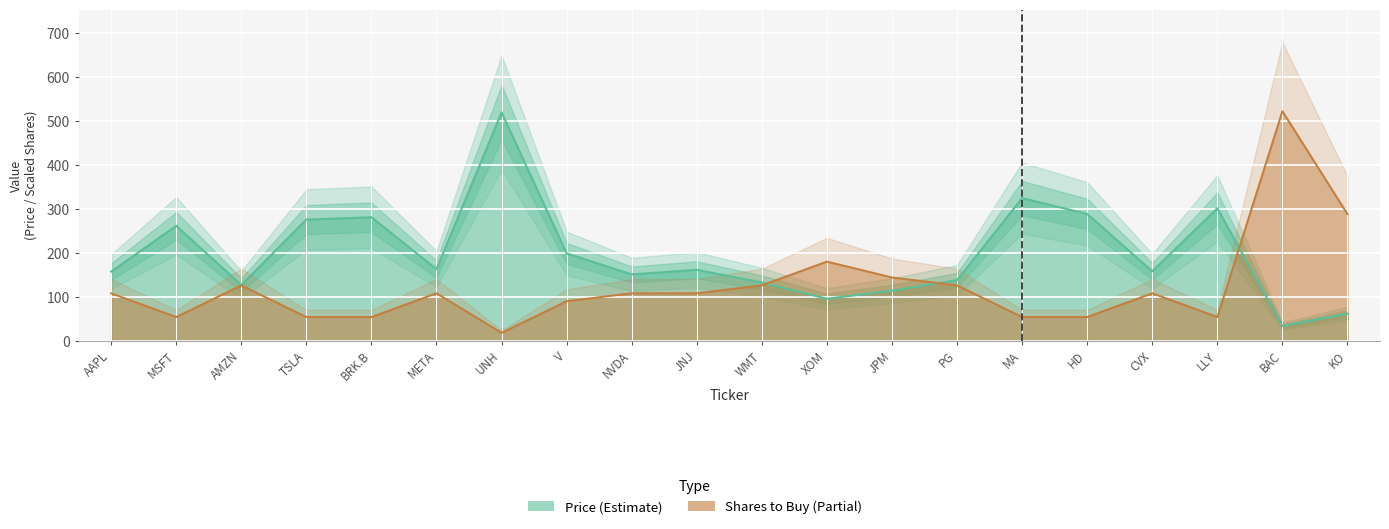

What is the average value of the Price series?

197.1